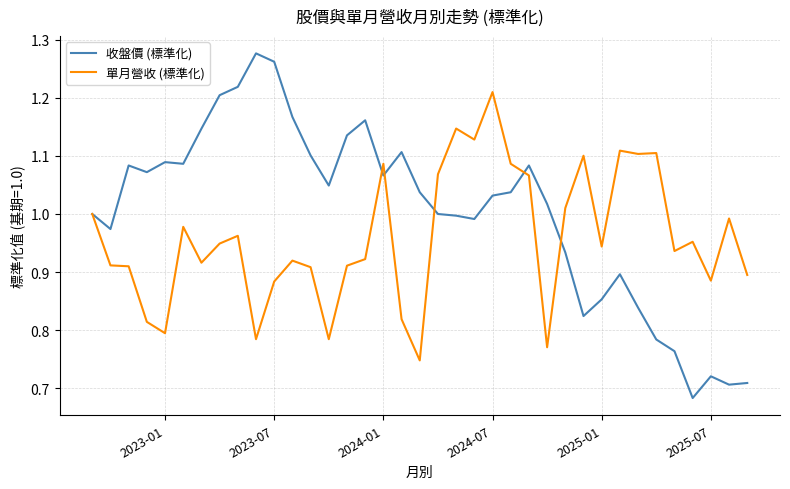

Which series has the widest spread of values?

收盤價 (標準化)